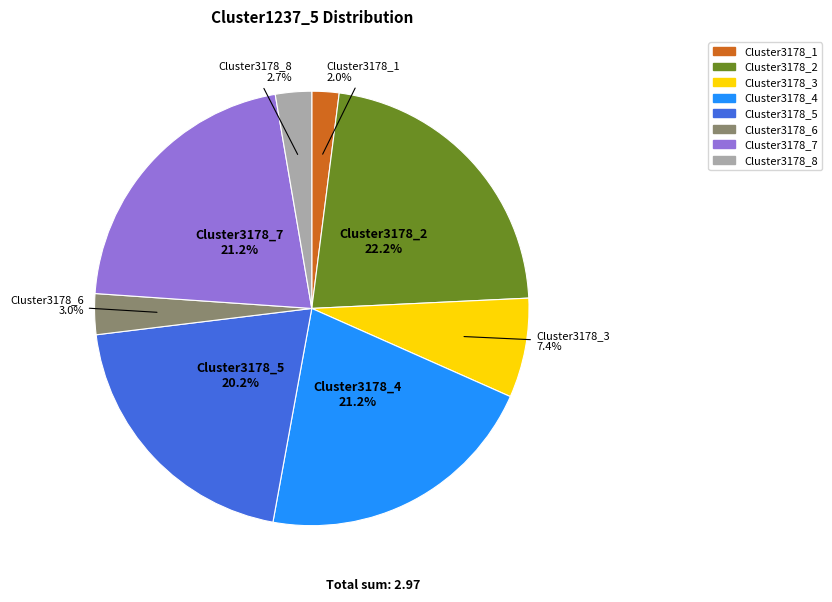

How many slices are in this pie chart?

8